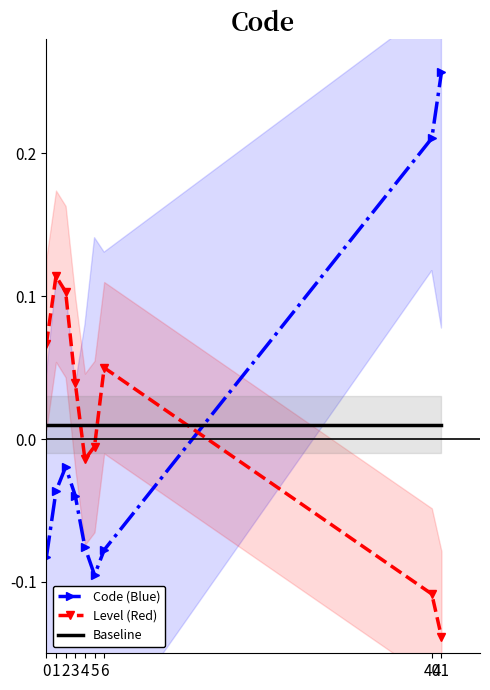

What is the spread (max minus min) of values at 41?

0.4